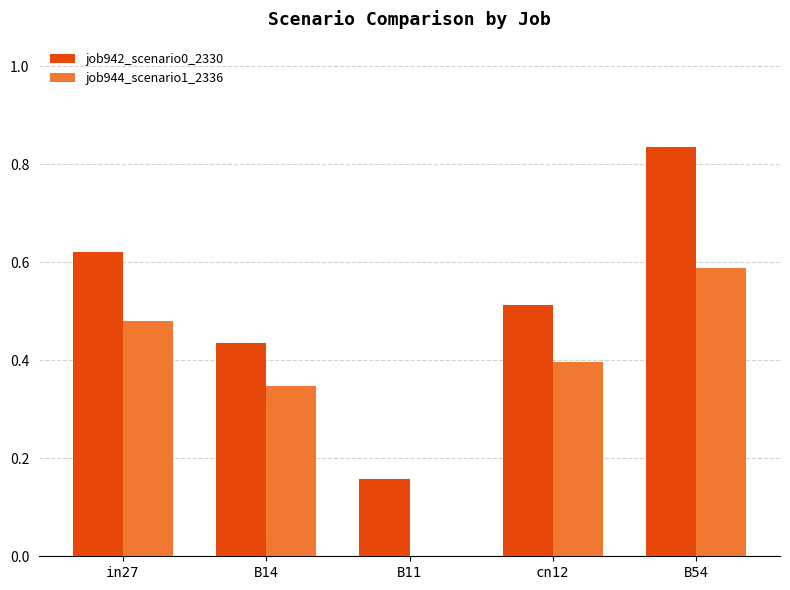

How many data points does each series have?

5